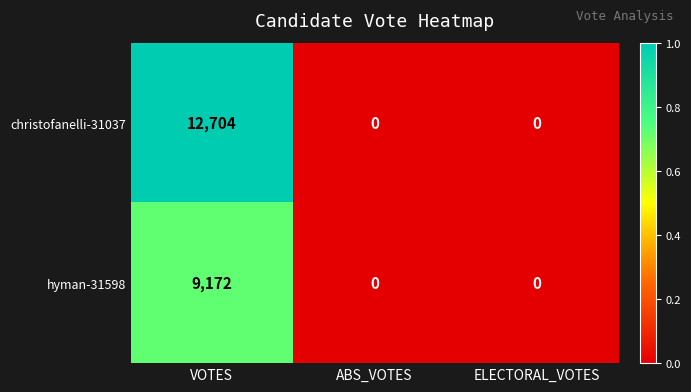

At which category is the sum across all series the highest?

VOTES